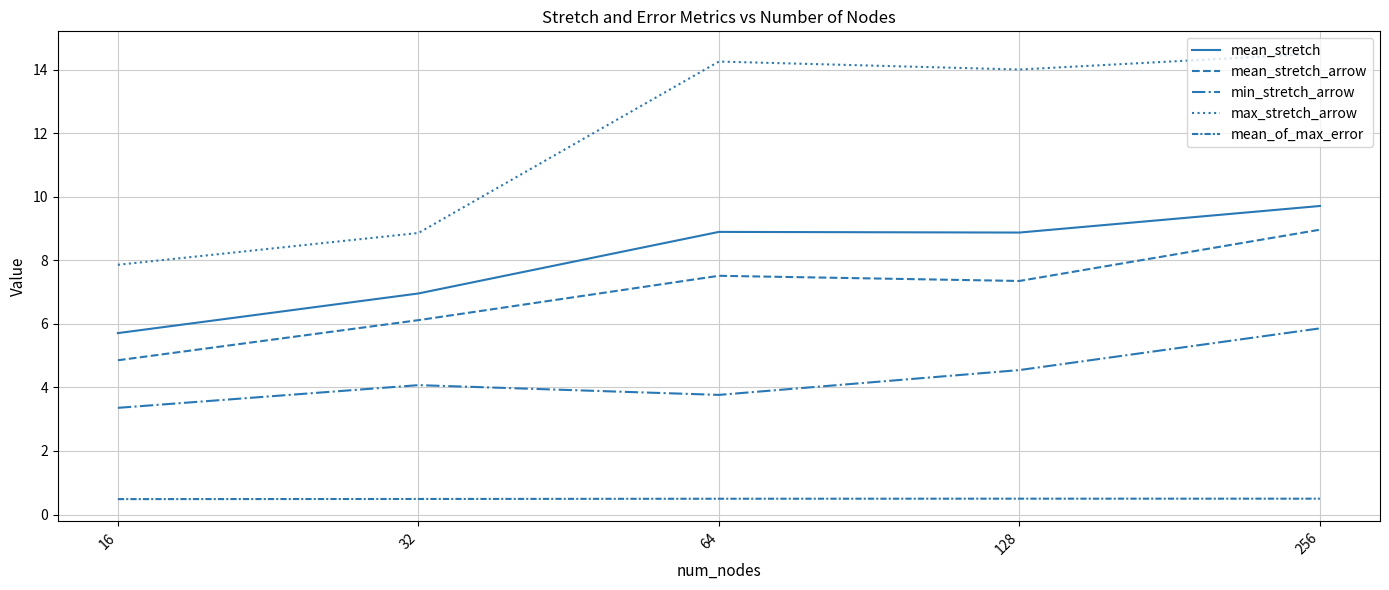

What is the difference between the maximum and minimum values in the mean_stretch_arrow series?

4.1